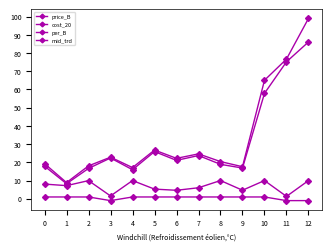

True or false: per_B and cost_20 cross at least once.

False